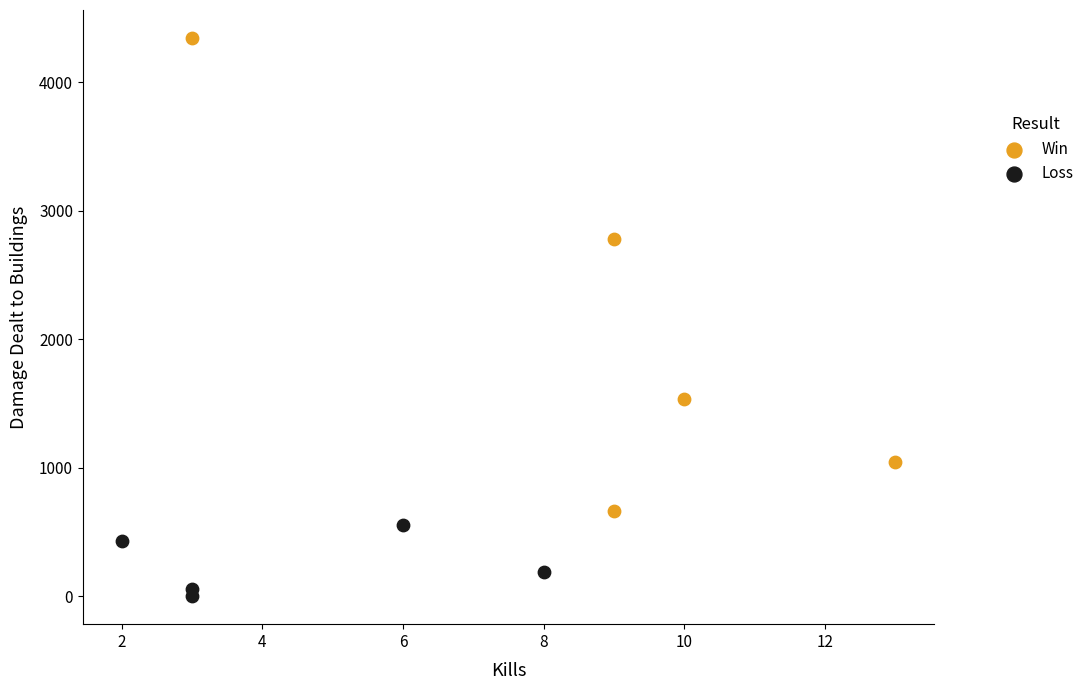

Which series has the largest Y range (max minus min)?

Win